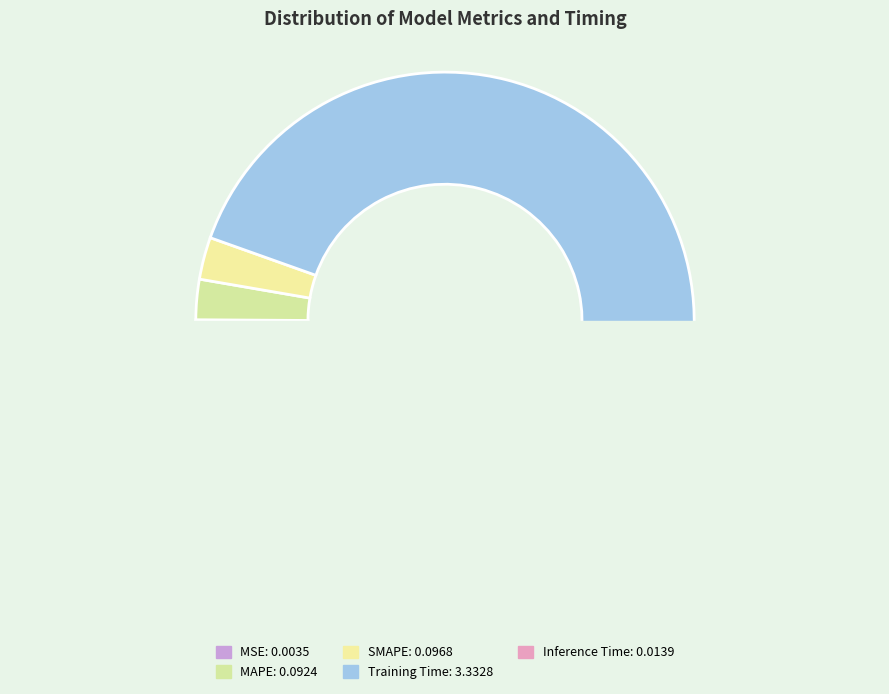

To the nearest percent, what percentage of the pie is Training Time?

94%